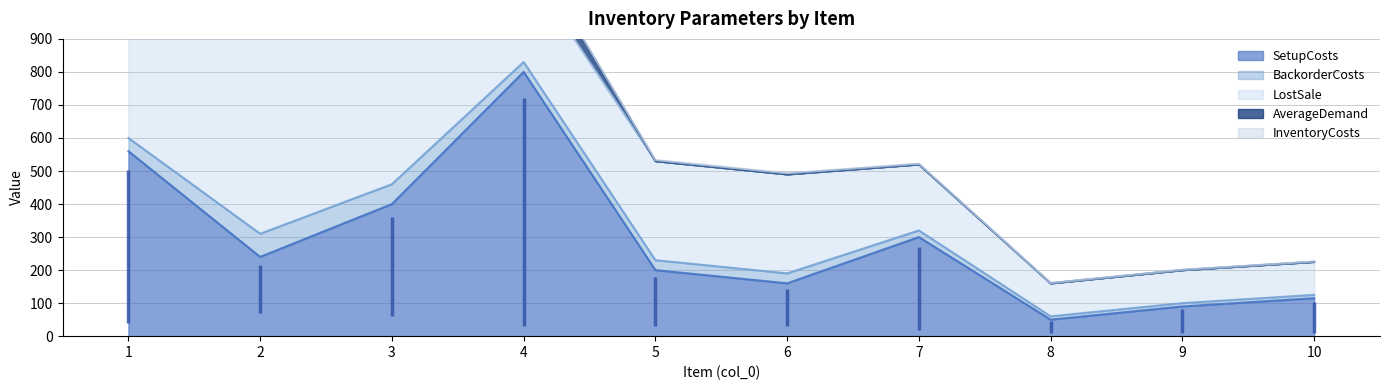

What is the maximum value shown in the chart?

800